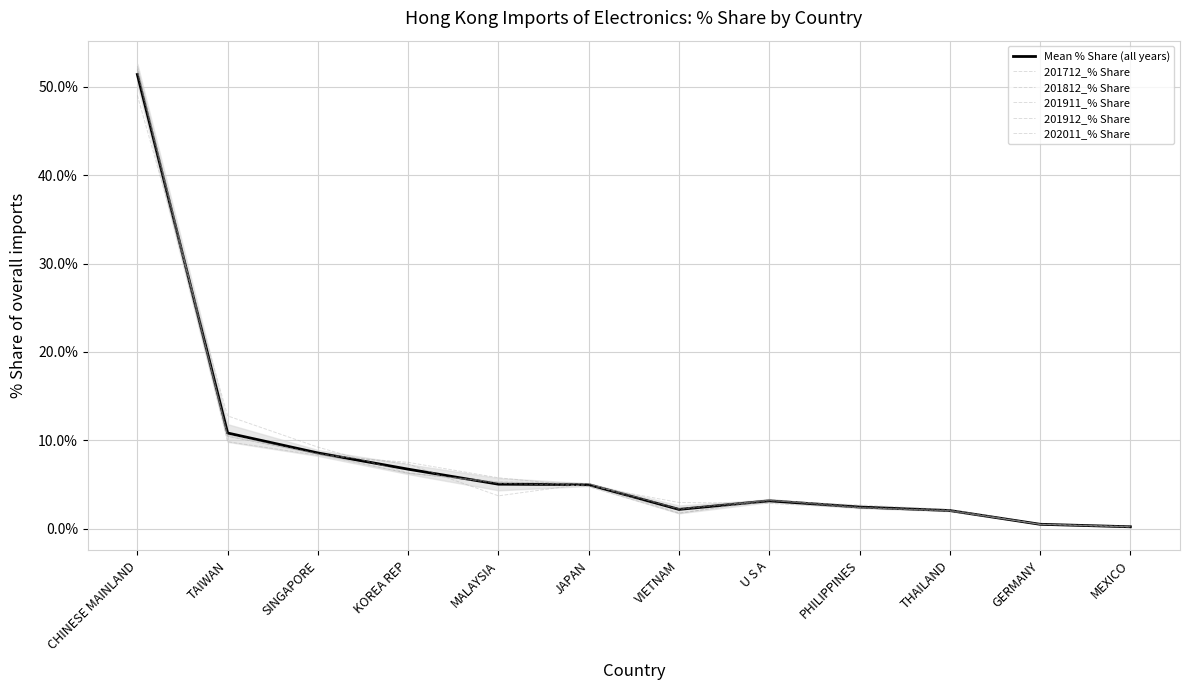

What is the sum of the 201911_% Share values at TAIWAN and MALAYSIA?

15.7